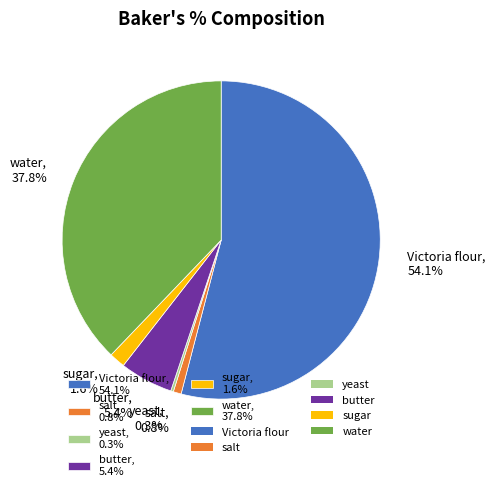

True or false: salt accounts for 1% of the total.

True